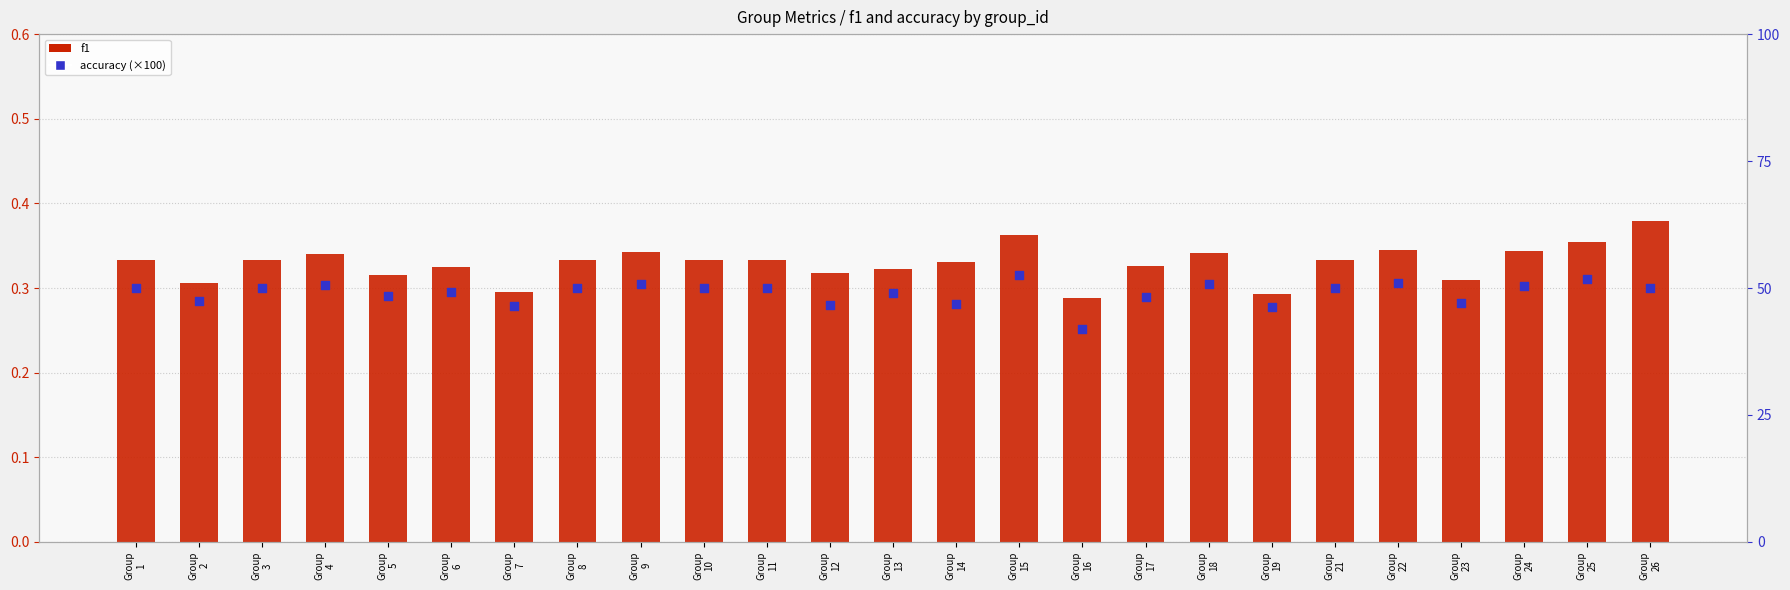

At how many categories does at least one series exceed 18?

25